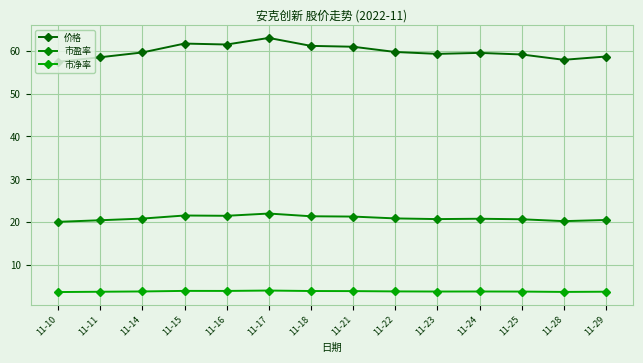

Rank the categories by 市盈率 value from highest to lowest.

11-17, 11-15, 11-16, 11-18, 11-21, 11-22, 11-14, 11-24, 11-23, 11-25, 11-29, 11-11, 11-28, 11-10